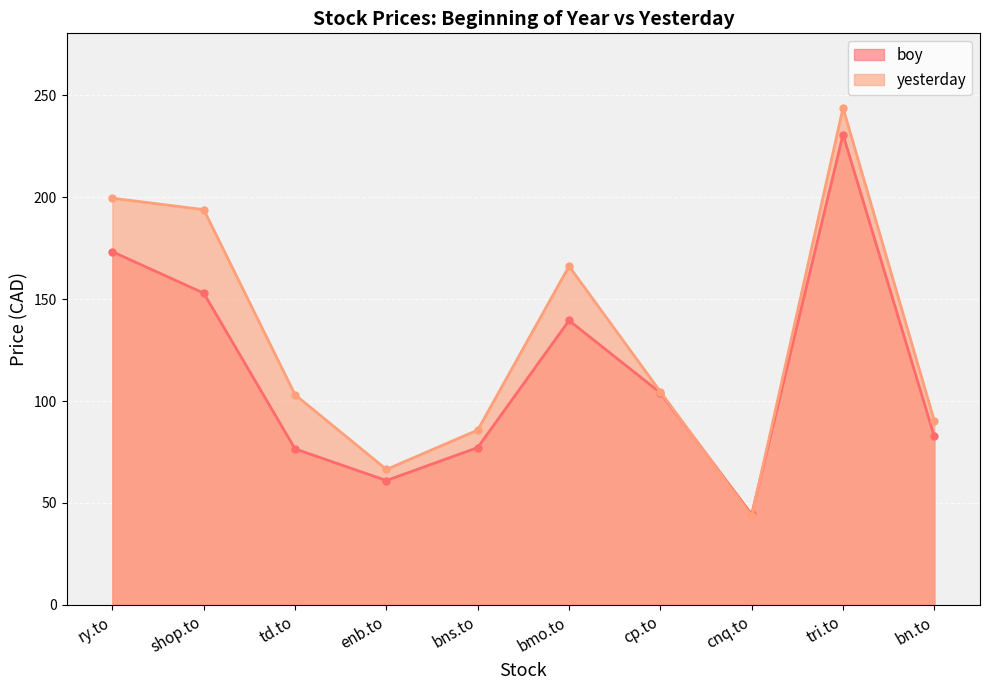

Between bns.to and bmo.to, which series saw the biggest shift?

yesterday